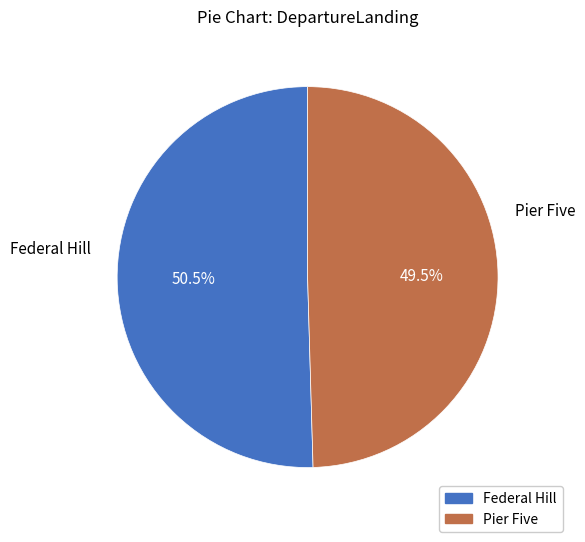

Approximately how many times larger is the value at Pier Five compared to Federal Hill?

1.0